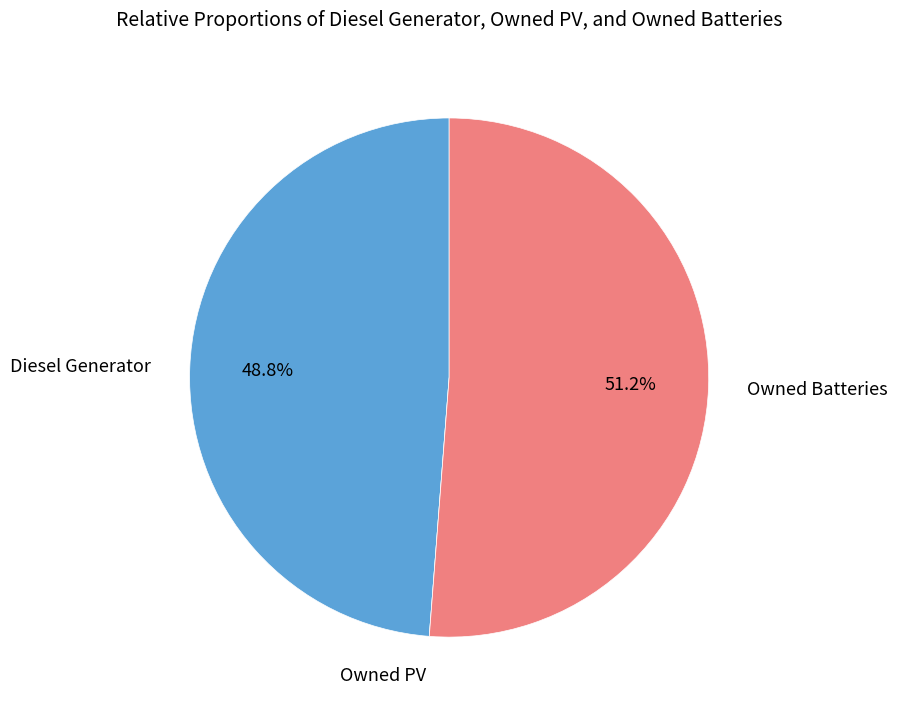

To the nearest percent, what is the difference between the largest and smallest slice percentages?

51%